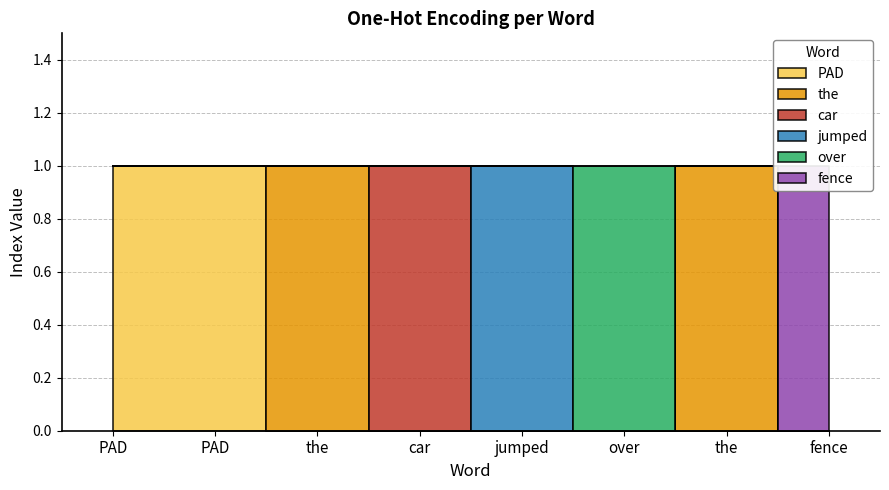

How many data points in over are above 0?

1